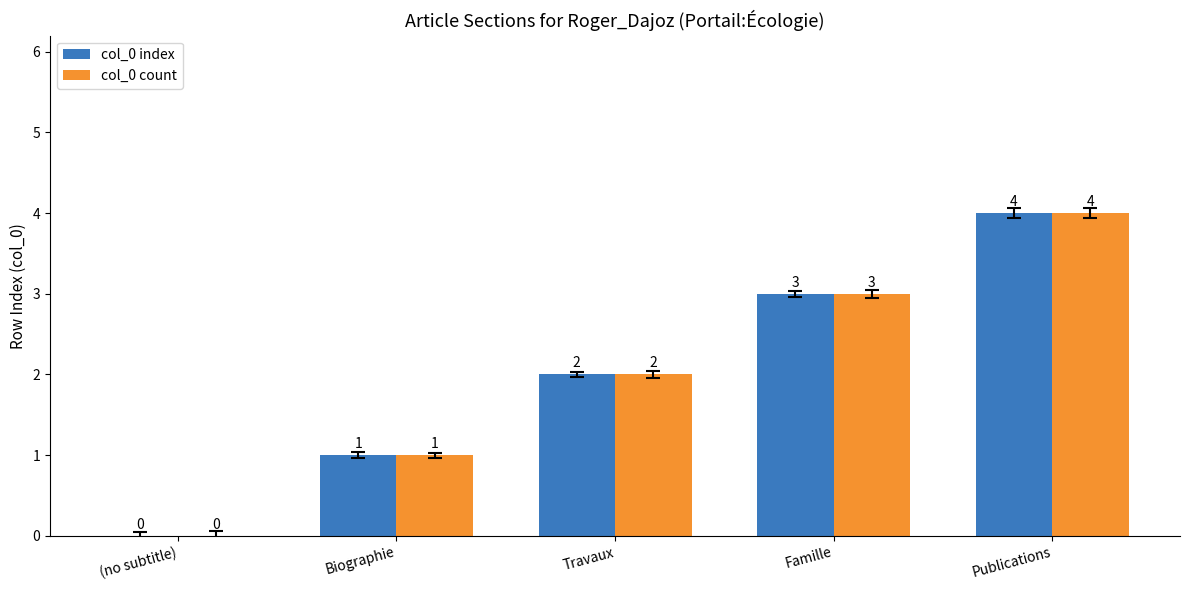

Reading left to right, what are all the values shown in this chart?

col_0 index: 0	1	2	3	4
col_0 count: 0	1	2	3	4